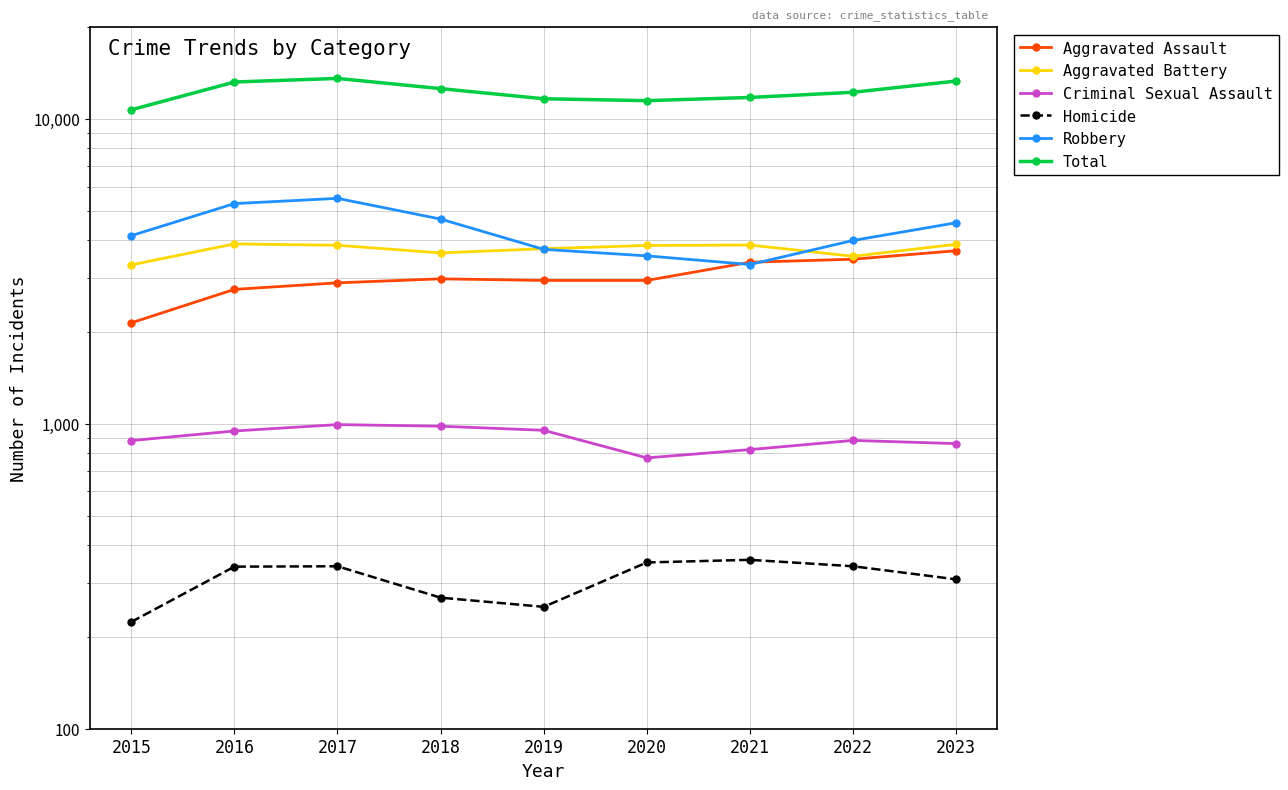

How many data points in Criminal Sexual Assault are less than 882?

4